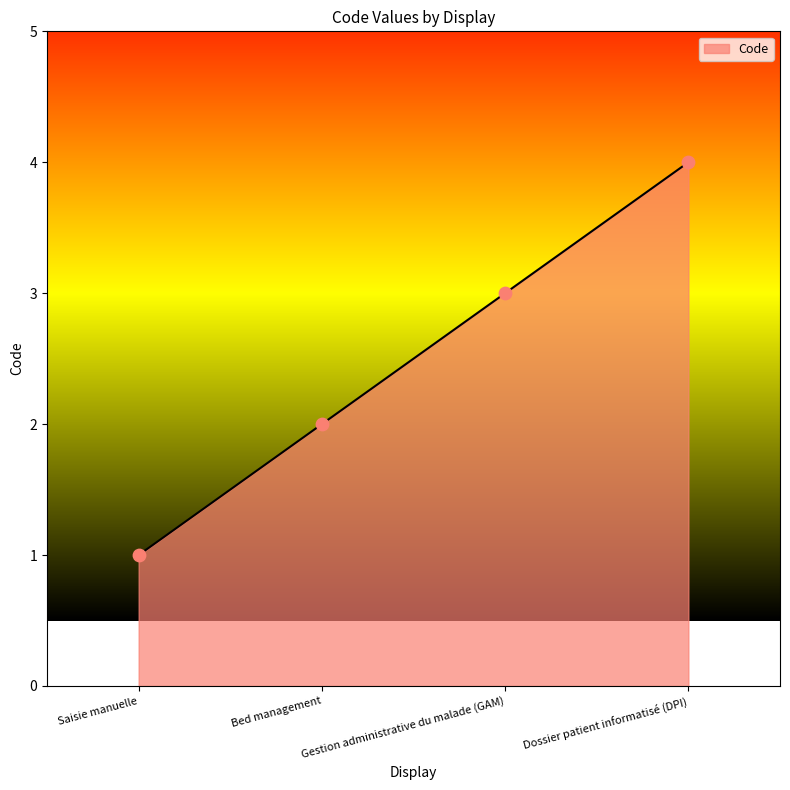

What is the change in value from Gestion administrative du malade (GAM) to Dossier patient informatisé (DPI)?

+1